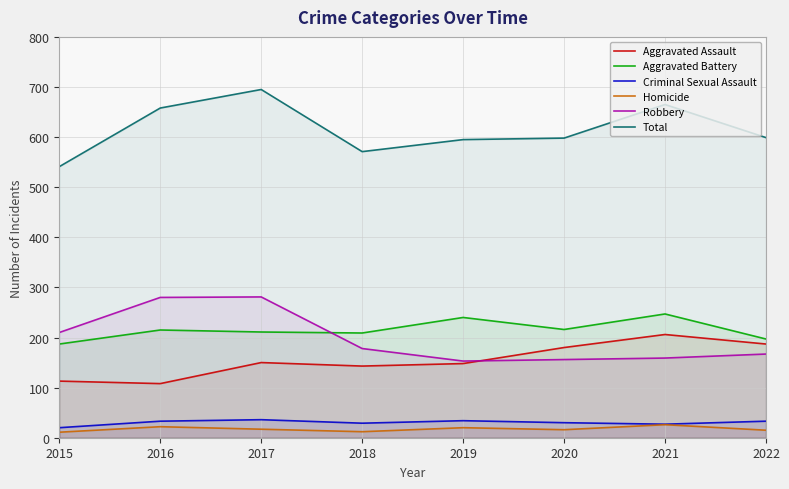

What is the greatest value displayed?

695